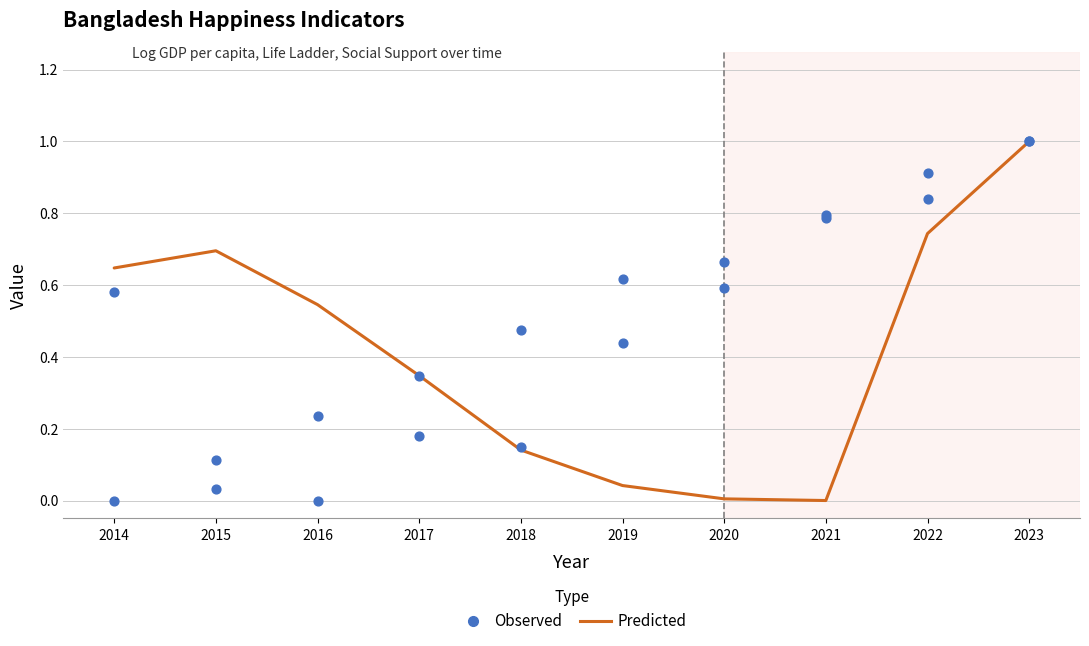

What are all the series names shown in the legend?

Predicted, Observed